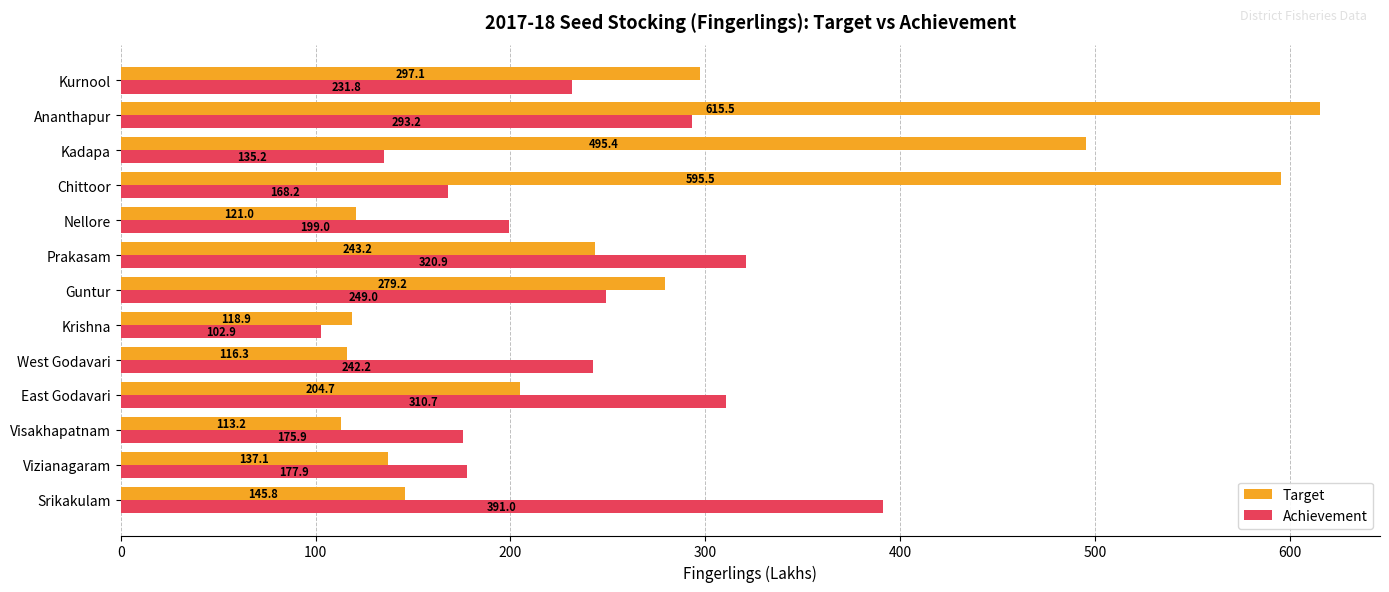

At which category is the sum across all series the highest?

Ananthapur